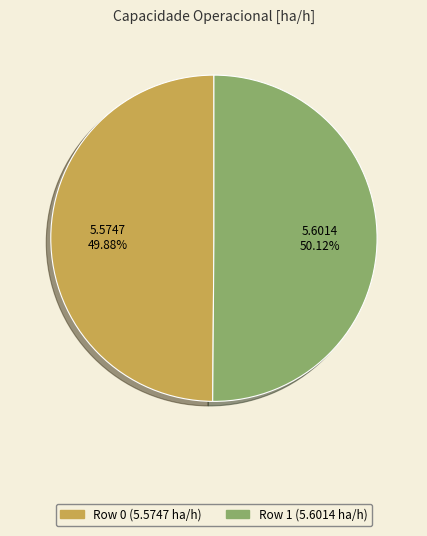

Is it true that Row 1 is 64% of the pie?

False